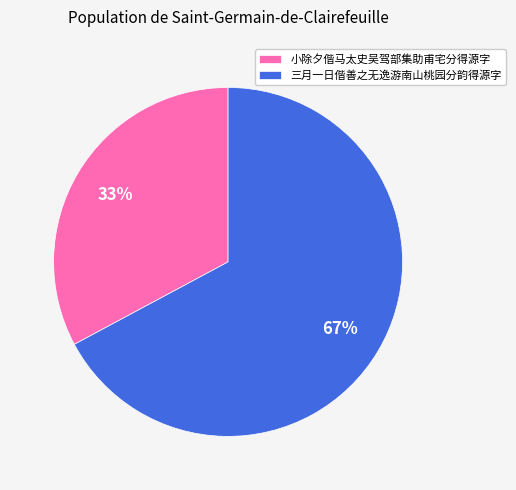

Count the number of slices in the pie.

2